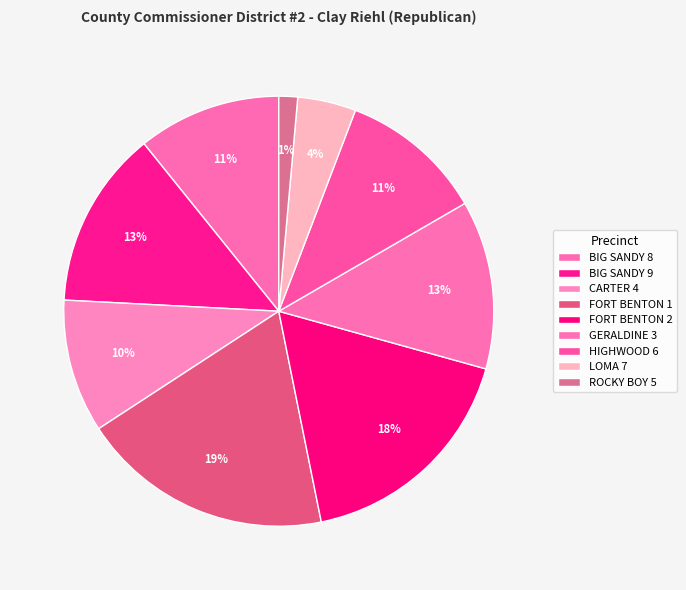

Is it true that CARTER 4 is 1% of the pie?

False